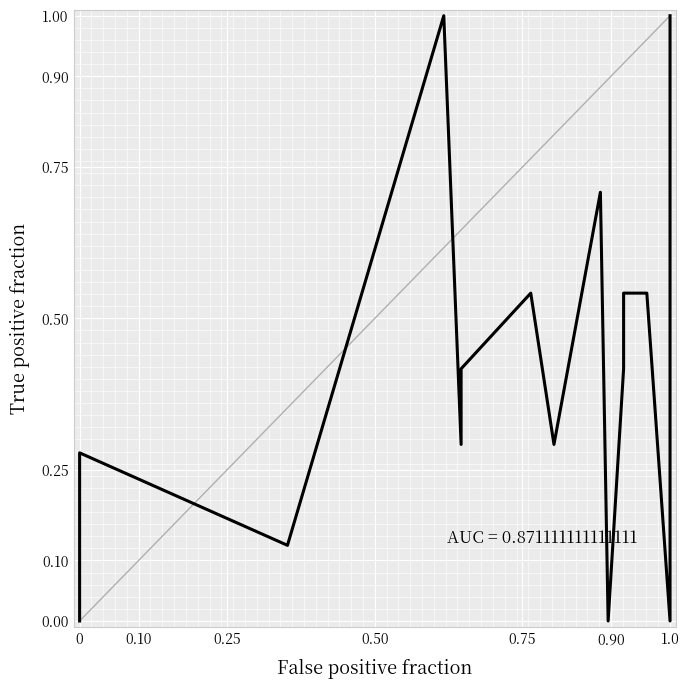

How many distinct data groups are displayed?

1